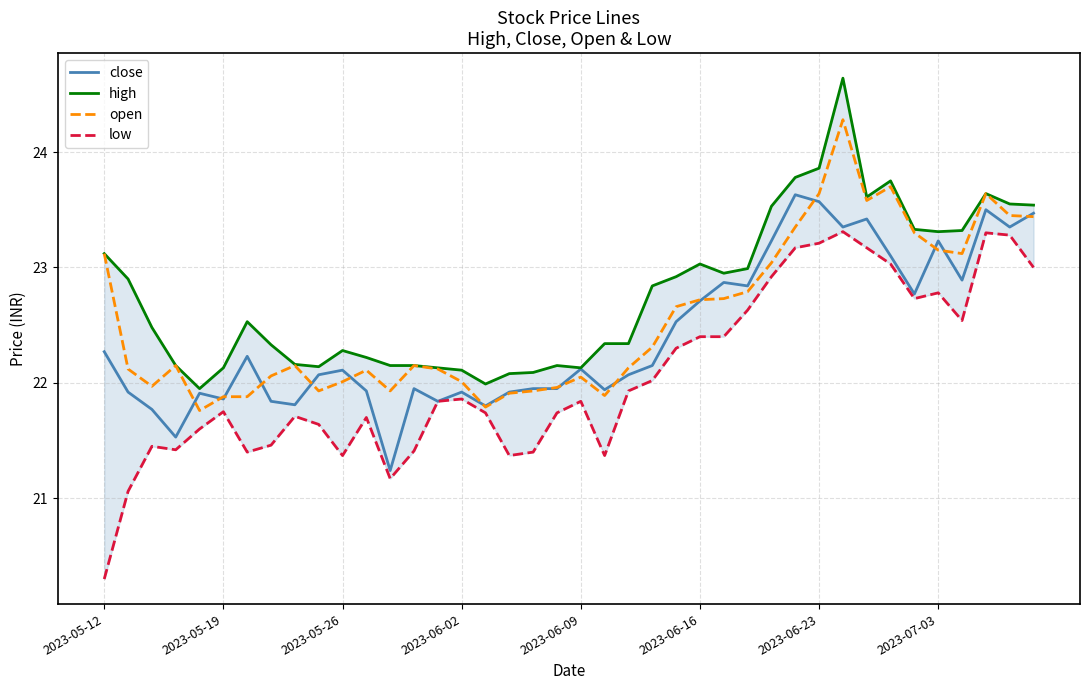

Is it true that open equals 22.0 at 2023-06-02?

True